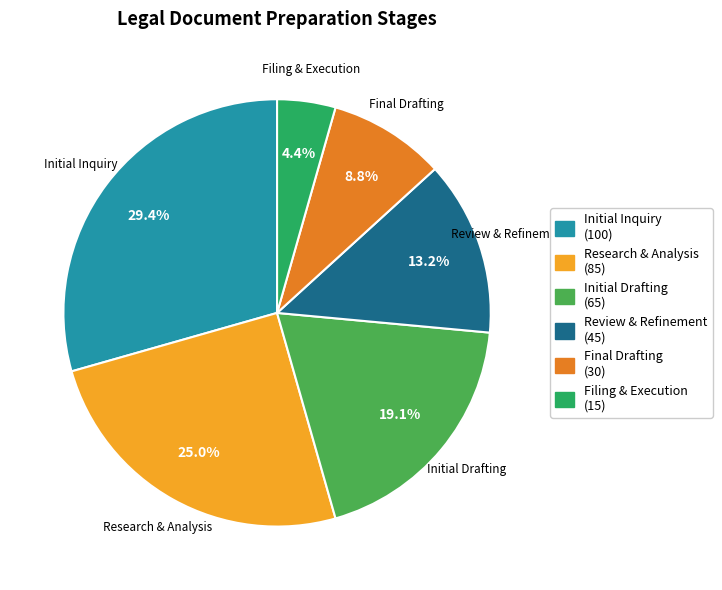

How many slices are in this pie chart?

6